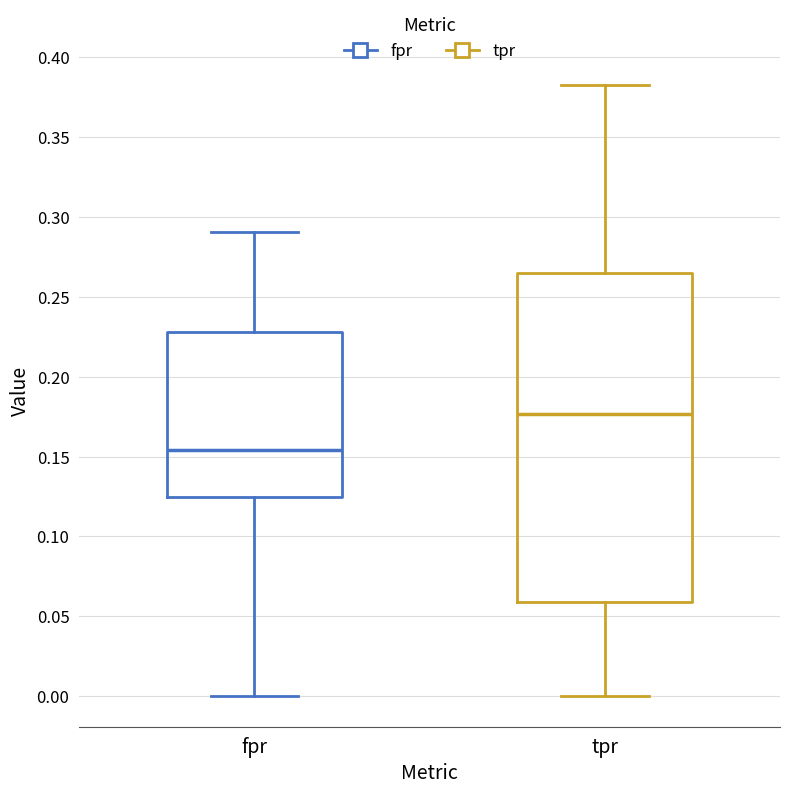

Which box's median line is the highest?

tpr